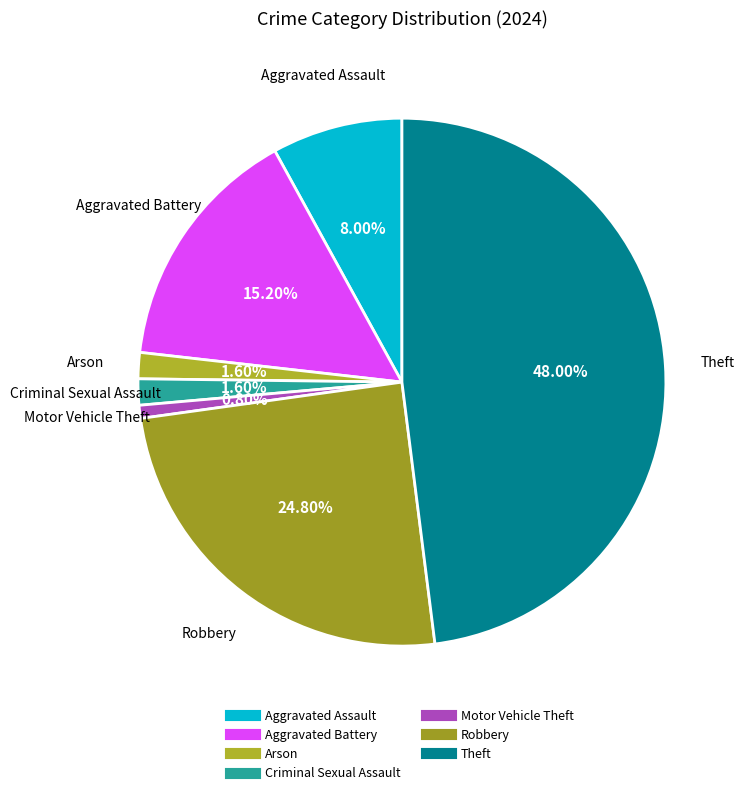

Is there a majority slice in this chart?

No